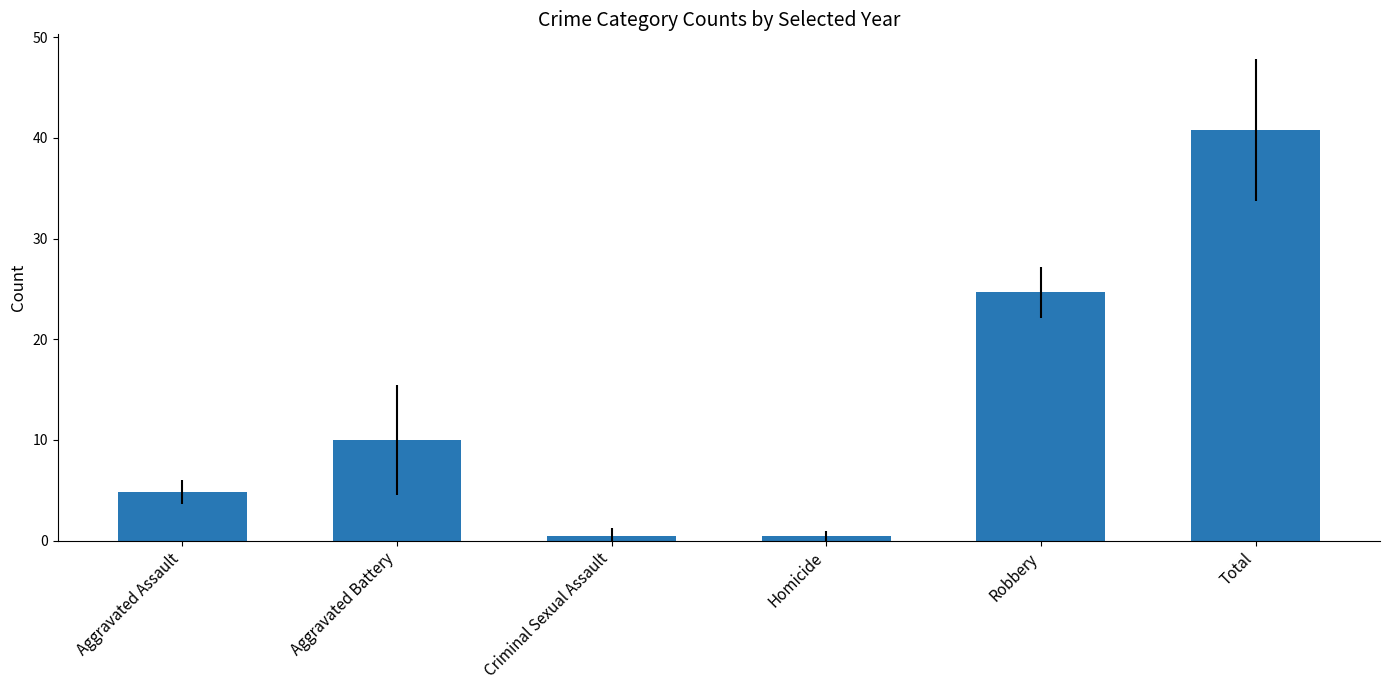

What is the value of the 5th bar from the left?

24.7